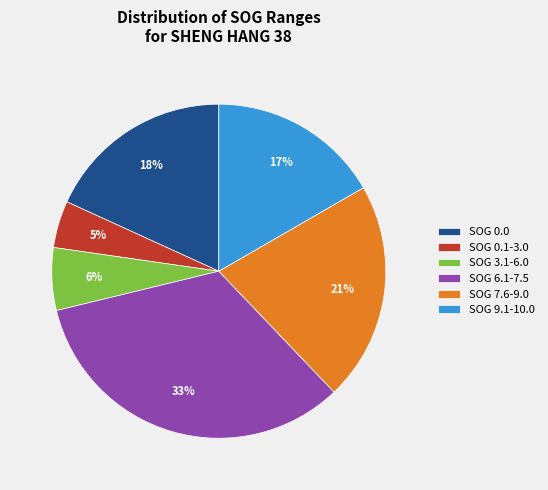

Is the sum of SOG 0.0 and SOG 3.1-6.0 greater than half?

No